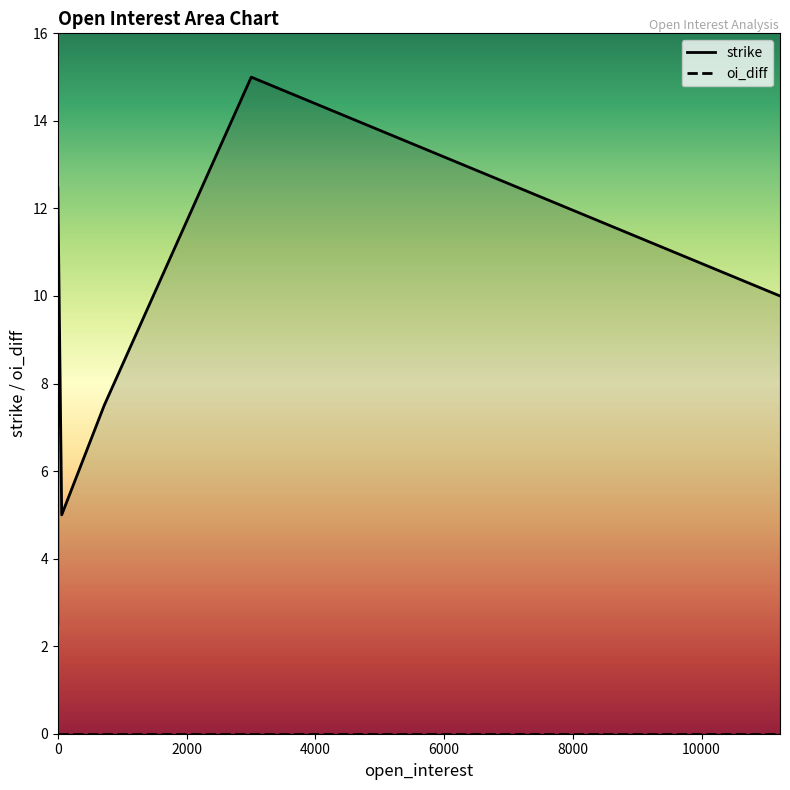

Rank the categories by strike value from lowest to highest.

0, 61, 721, 11218, 1, 3005